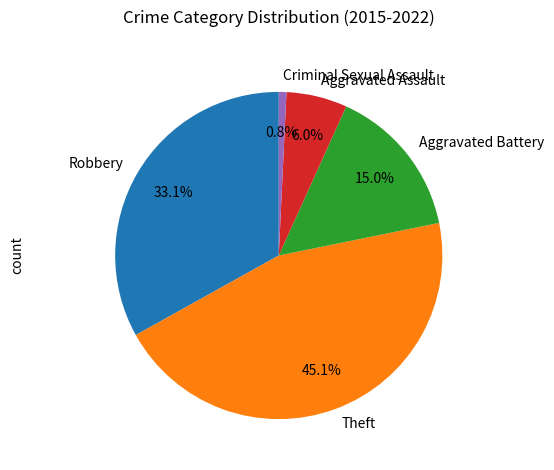

To the nearest percent, what is the difference between the Theft and Aggravated Assault slice percentages?

39%